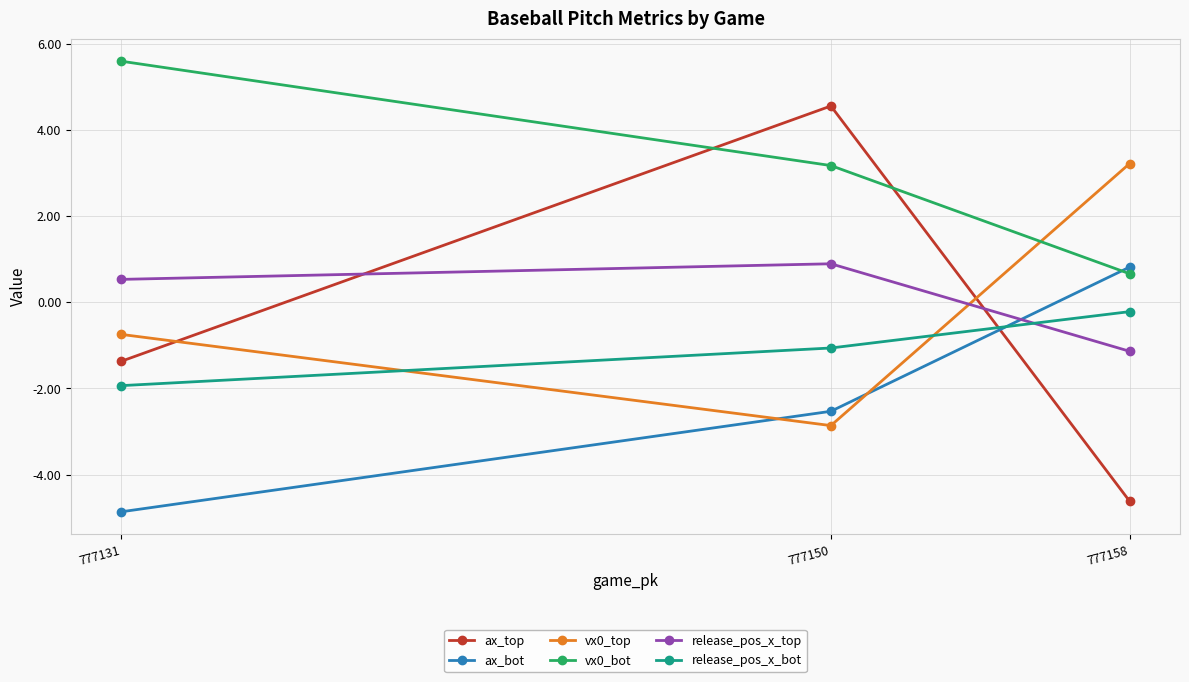

Which series changed the most between 777150 and 777131?

ax_top